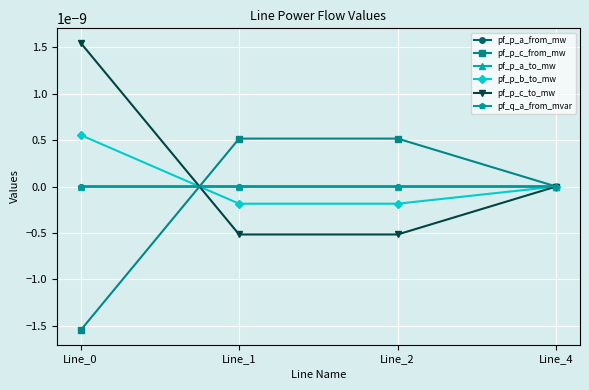

Does the chart have visible grid lines?

Yes